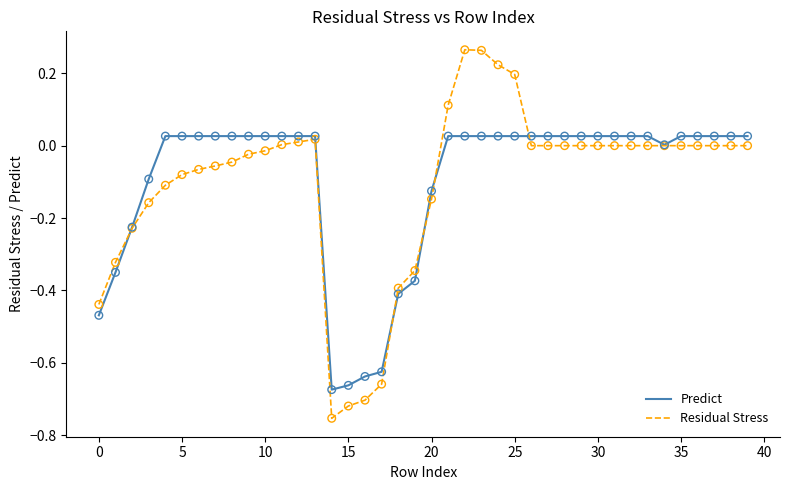

Which series has the largest range (max minus min)?

Residual Stress